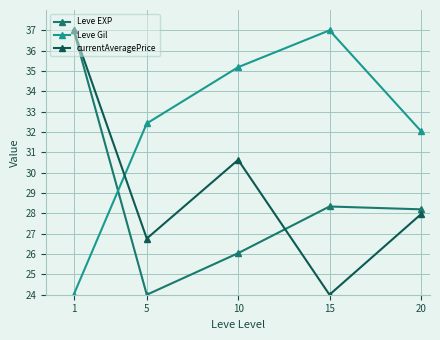

What is the difference between the highest and lowest values at 5?

8.4